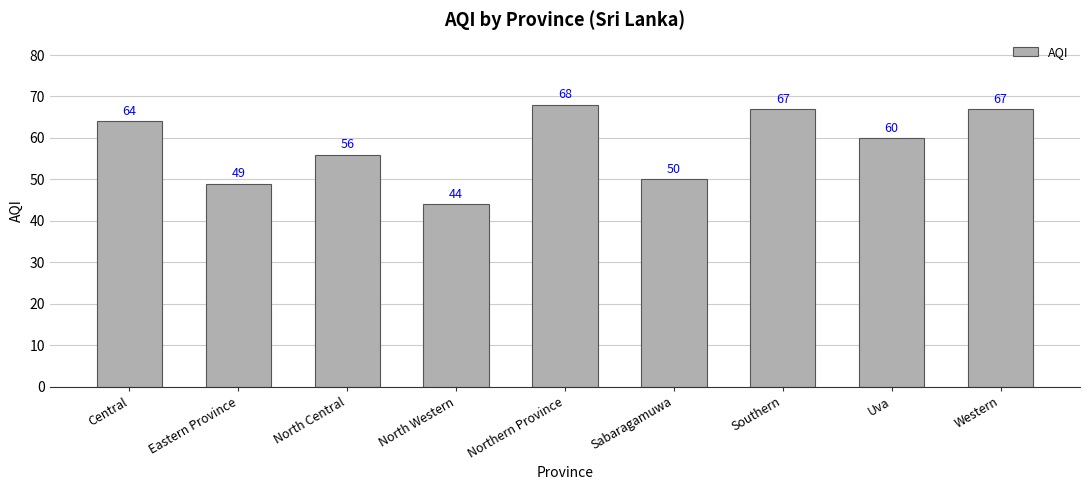

What is the difference between the values at Sabaragamuwa and North Central?

6